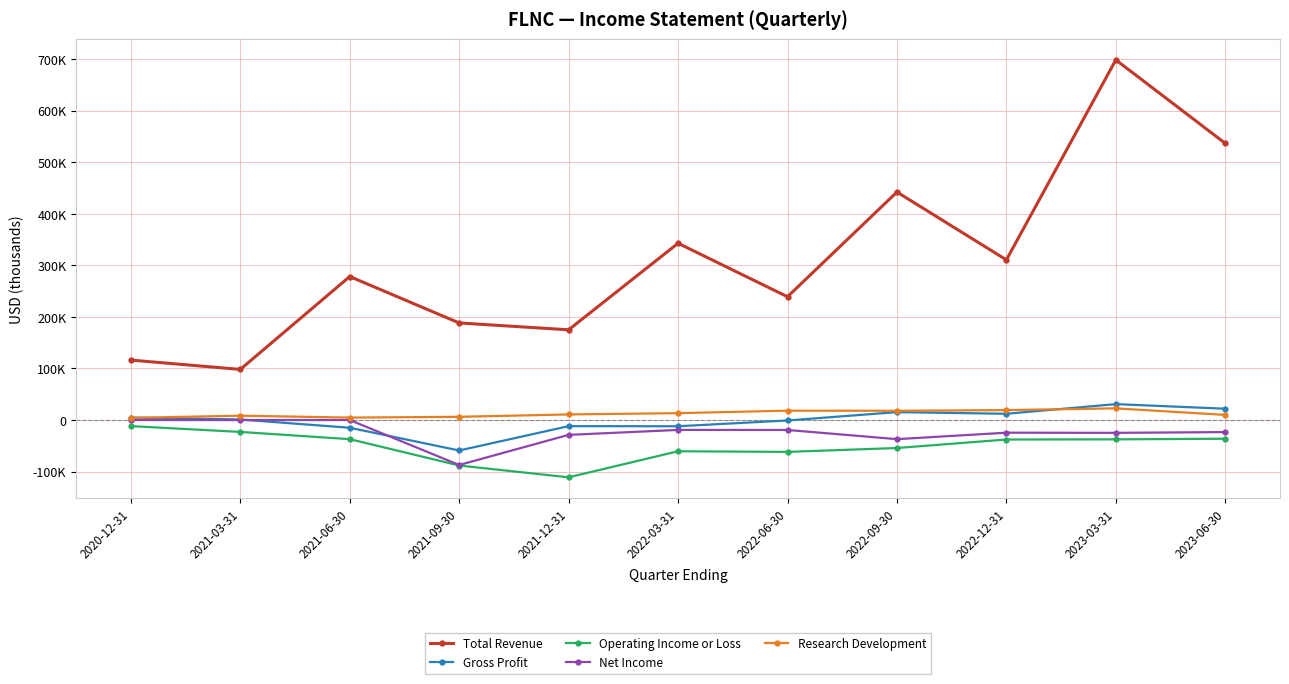

What is the spread (max minus min) of values at 2022-03-31?

403300